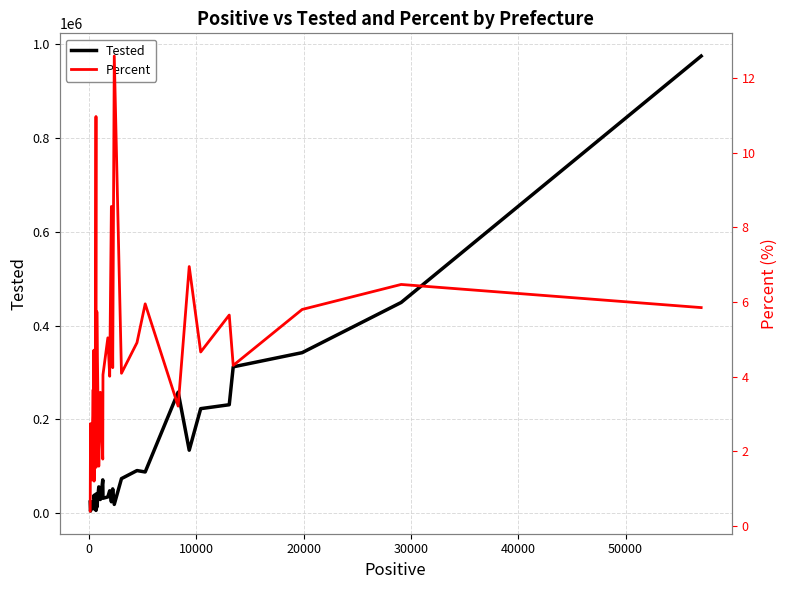

True or false: Tested and Percent cross at least once.

False